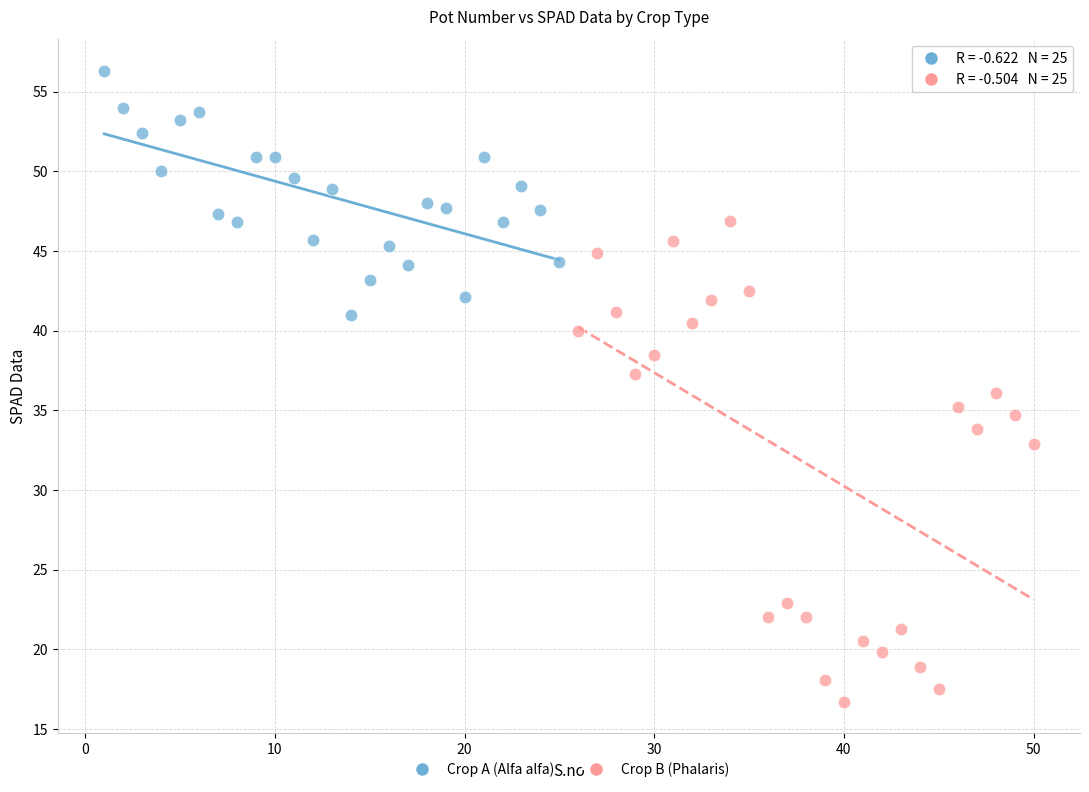

Which series has the largest Y range (max minus min)?

Crop B (Phalaris)